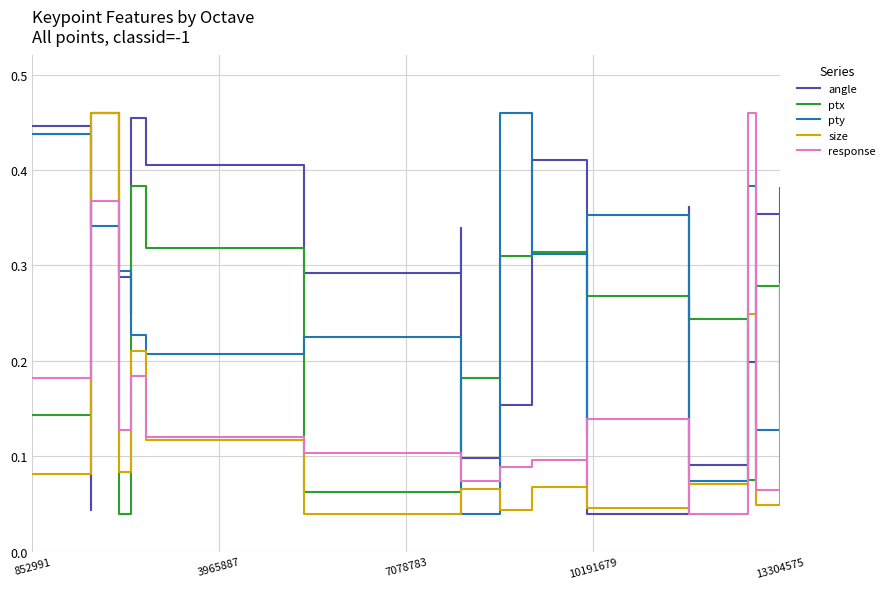

What is the difference between the second highest and minimum values in the response series?

0.3